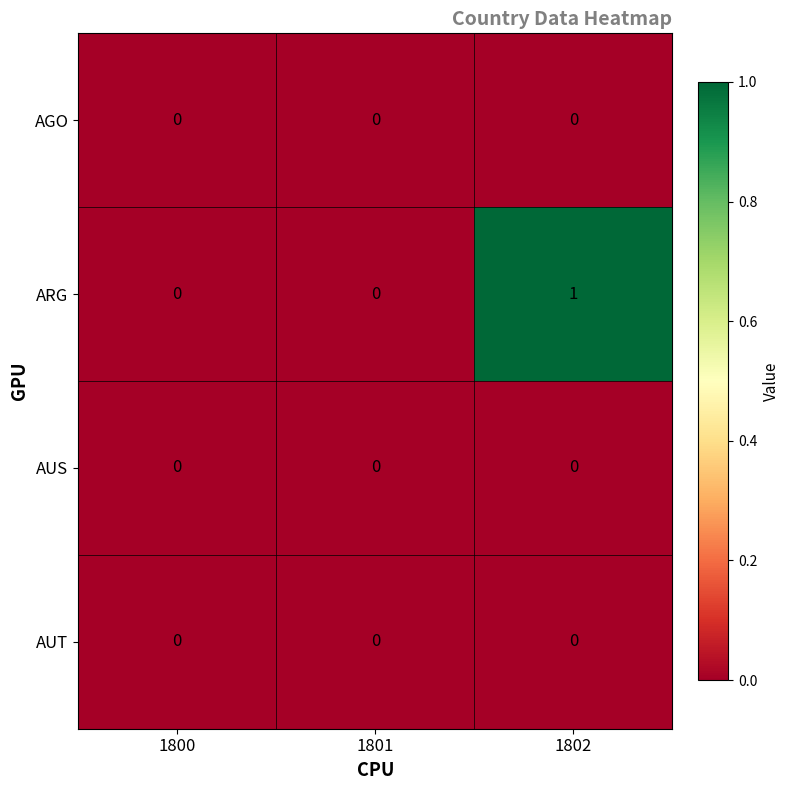

Which series has the largest range (max minus min)?

ARG